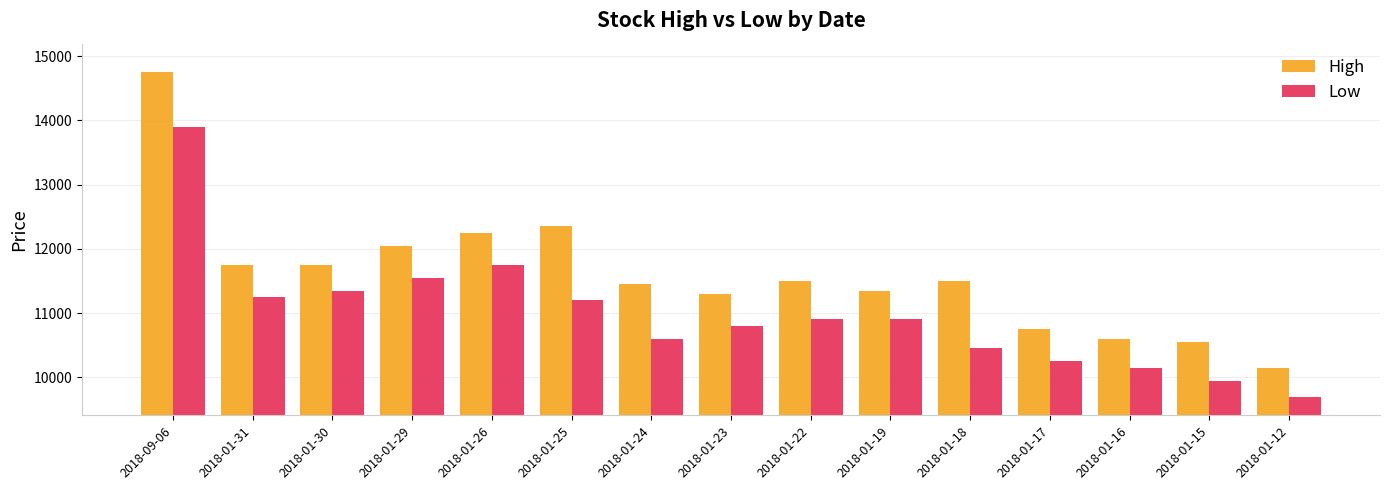

Which label corresponds to the smallest value in the chart?

2018-01-12